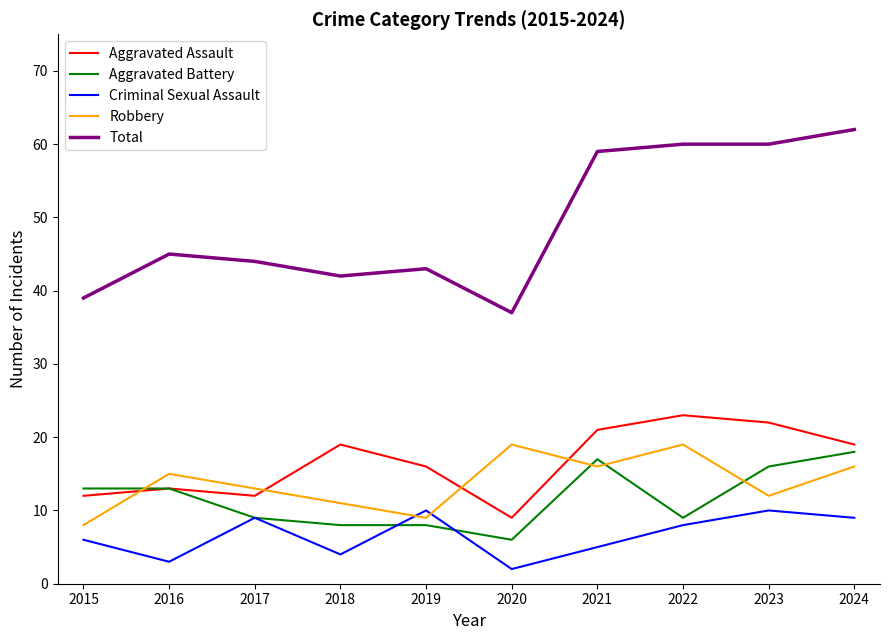

True or false: Criminal Sexual Assault has more than 1 interior local peaks.

True